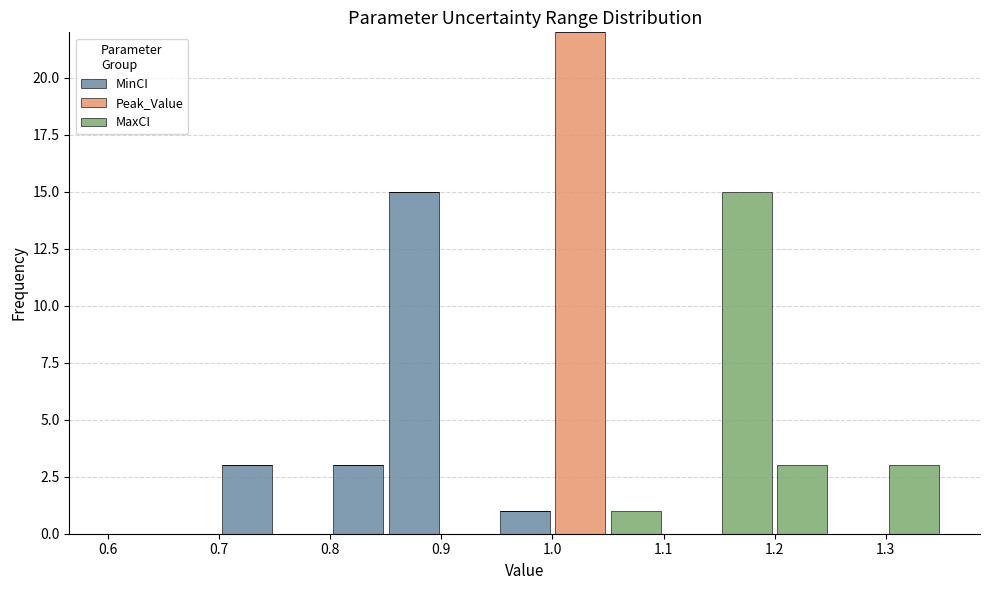

Which range on the x-axis has the tallest stacked bar (by total height)?

1.00 to 1.05